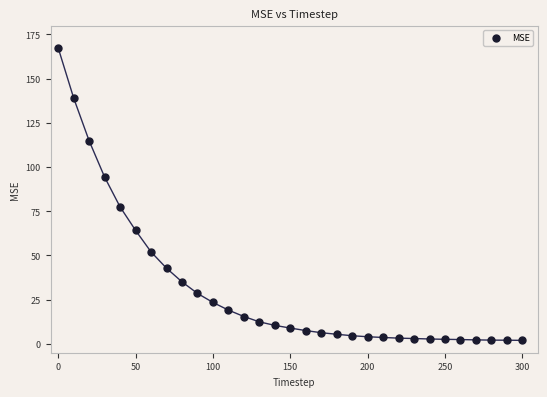

What Y value in the scatter plot is closest to 84?

77.4